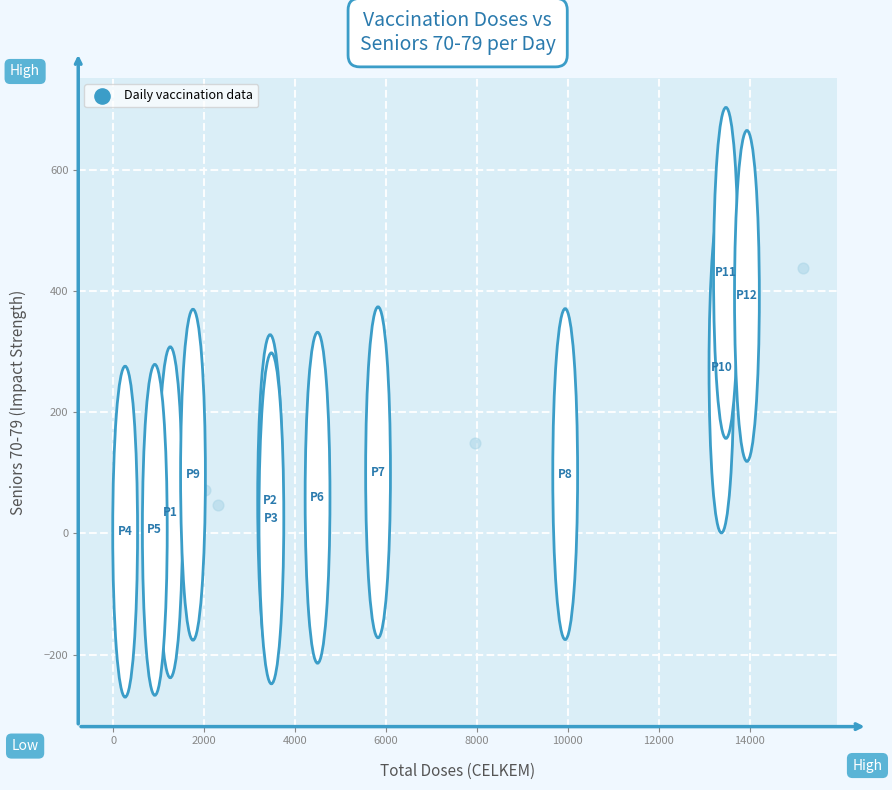

What Y value in the scatter plot is closest to 220?

274